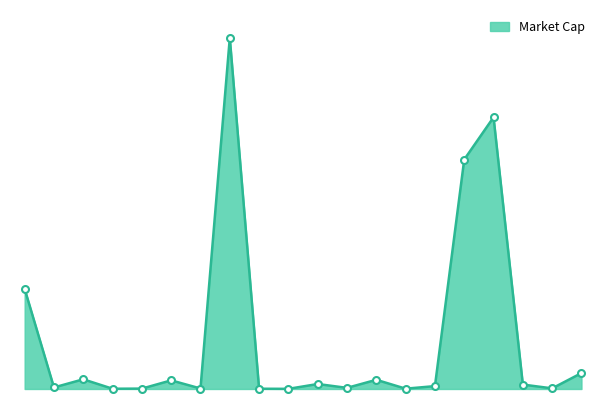

Does the chart have visible grid lines?

No